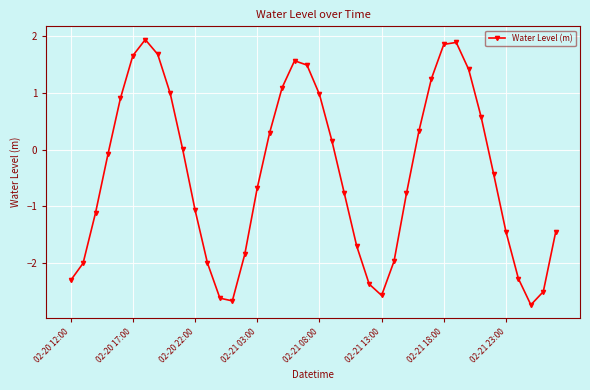

What is the minimum value shown in the chart?

-2.7